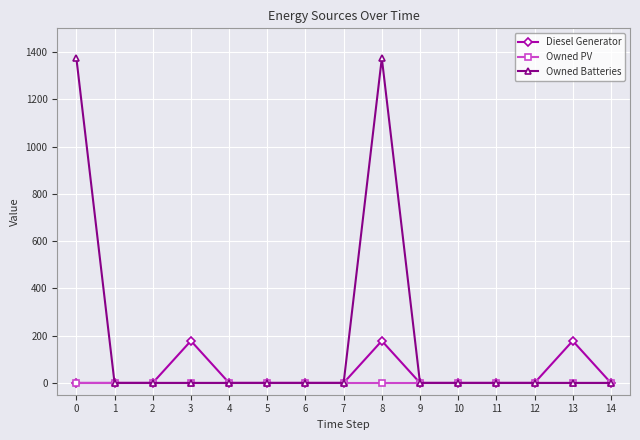

What is the greatest value displayed?

1374